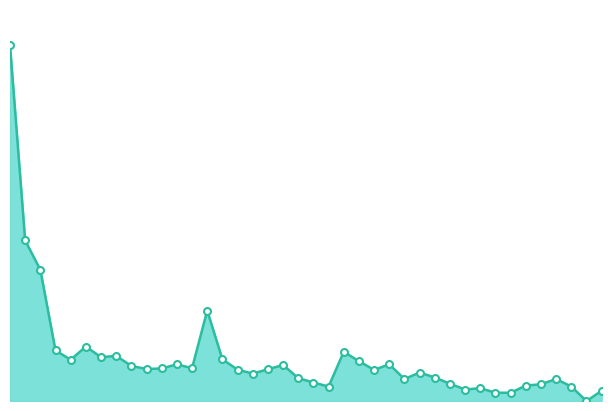

Is this an area chart (filled region under the line)?

Yes